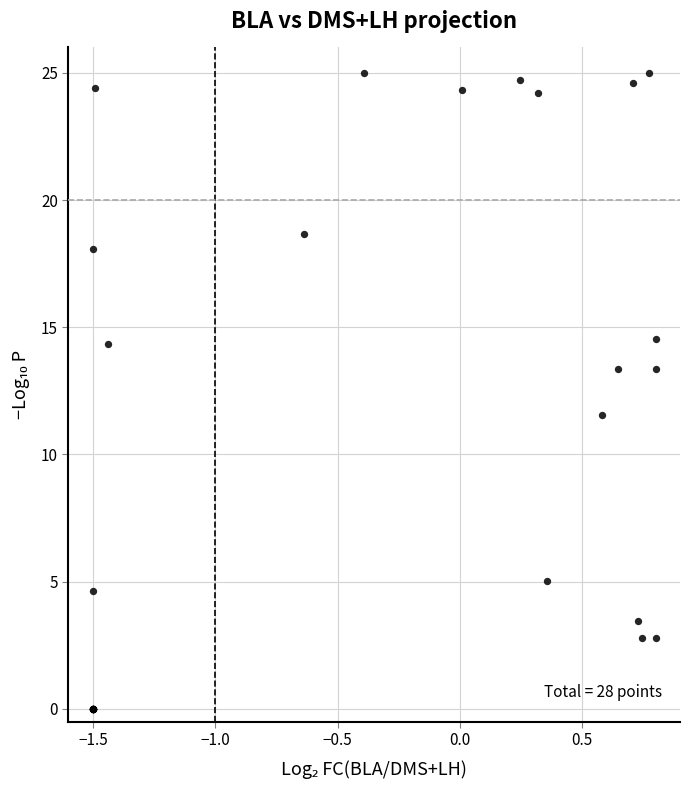

What Y value in the scatter plot is closest to 12?

11.6